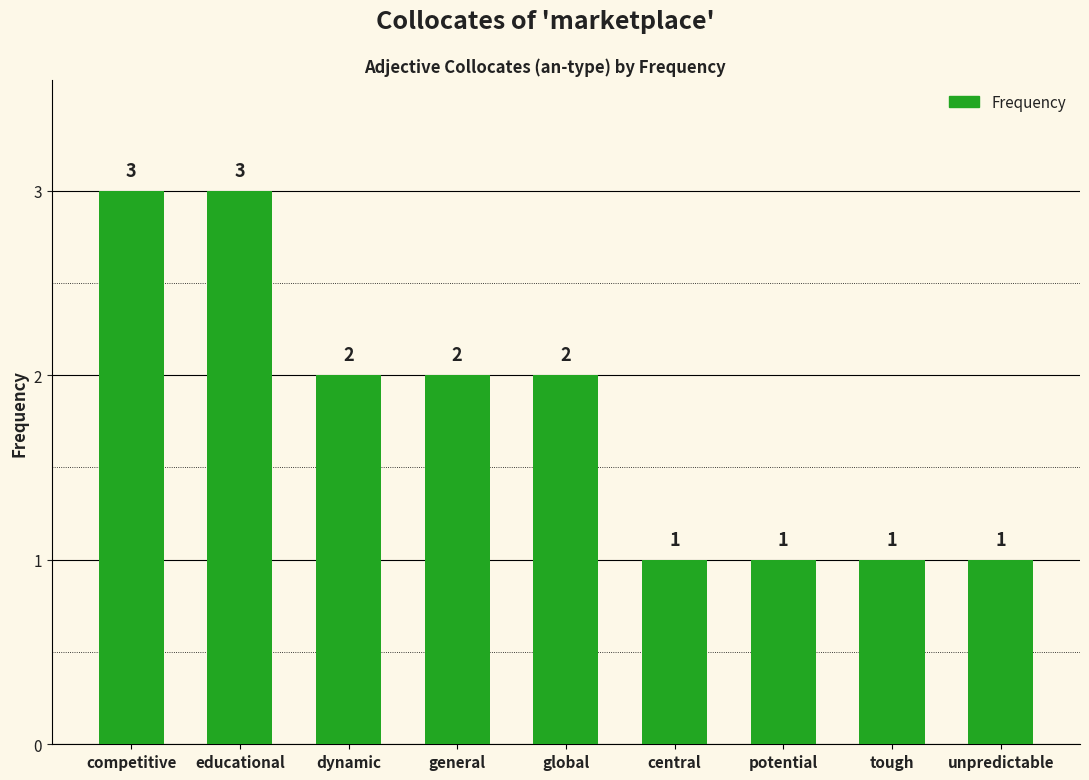

How many data points does each series have?

9